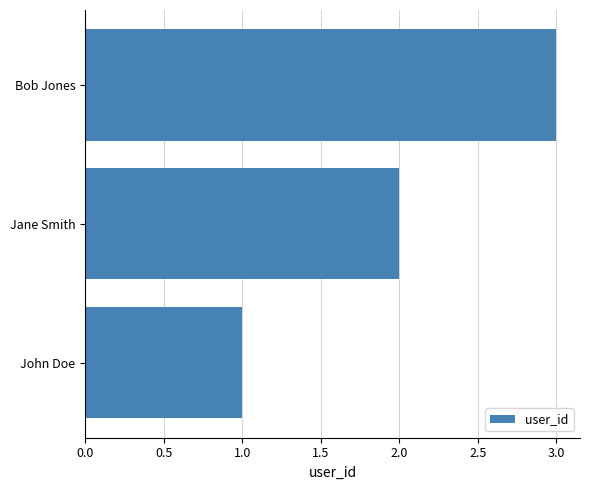

What is the difference between the maximum and second lowest values?

1